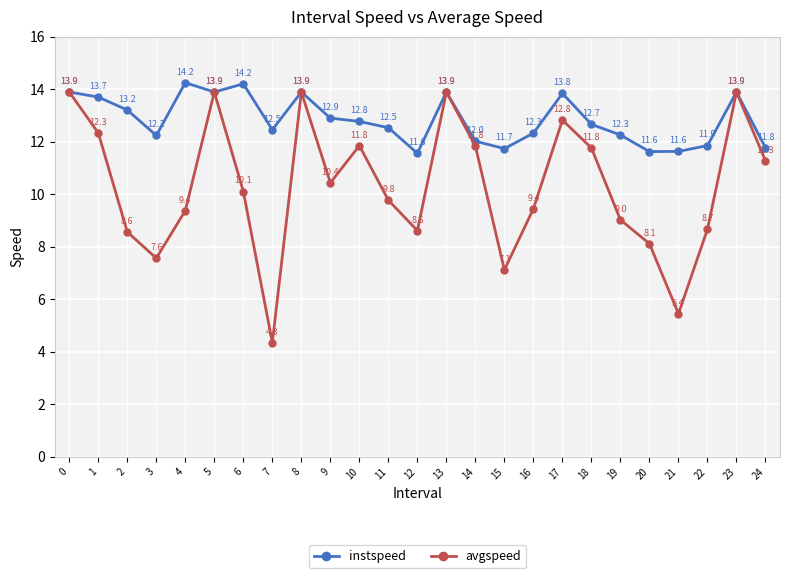

Count the number of categories in the chart.

25